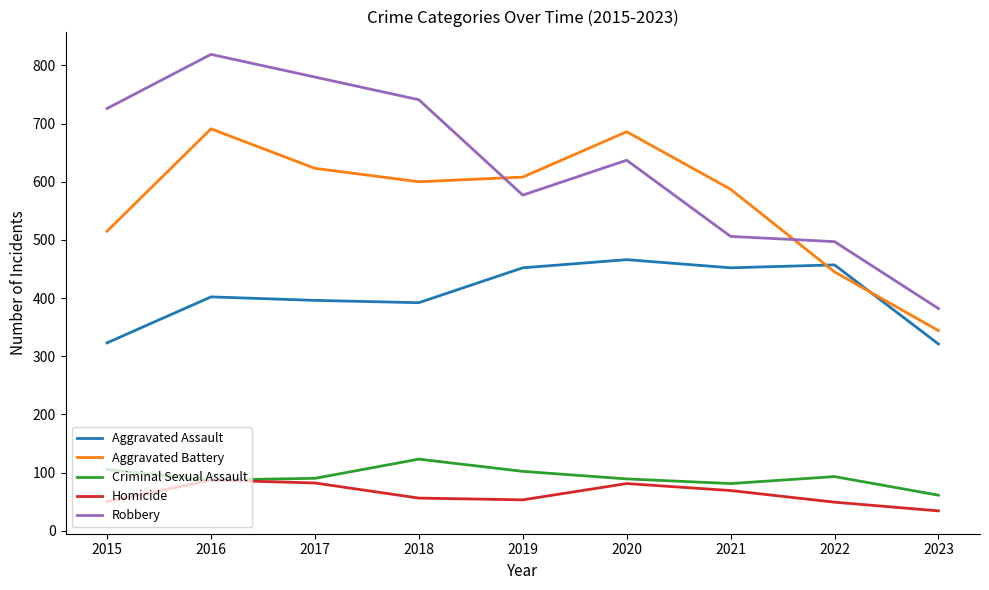

Is the value of Aggravated Battery at 2023 greater than the value of Robbery at 2022?

No